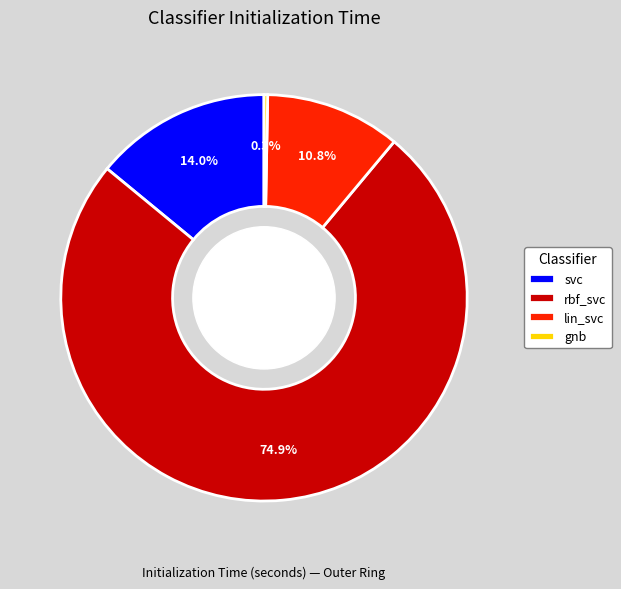

To the nearest percent, what is the combined percentage of svc and lin_svc?

25%